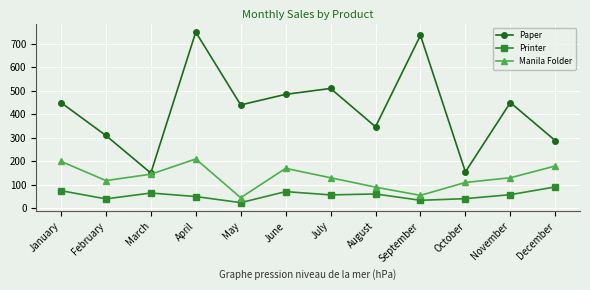

At how many categories does at least one series exceed 721?

2